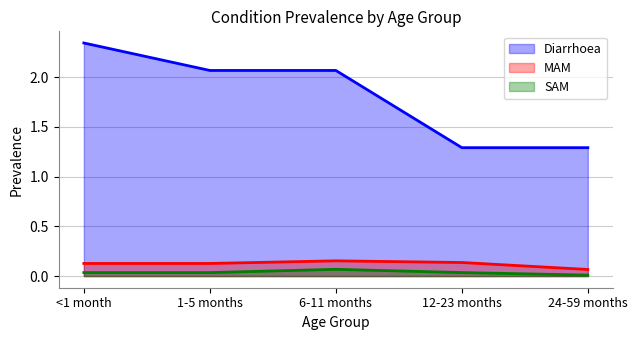

At how many categories does at least one series exceed 2?

3